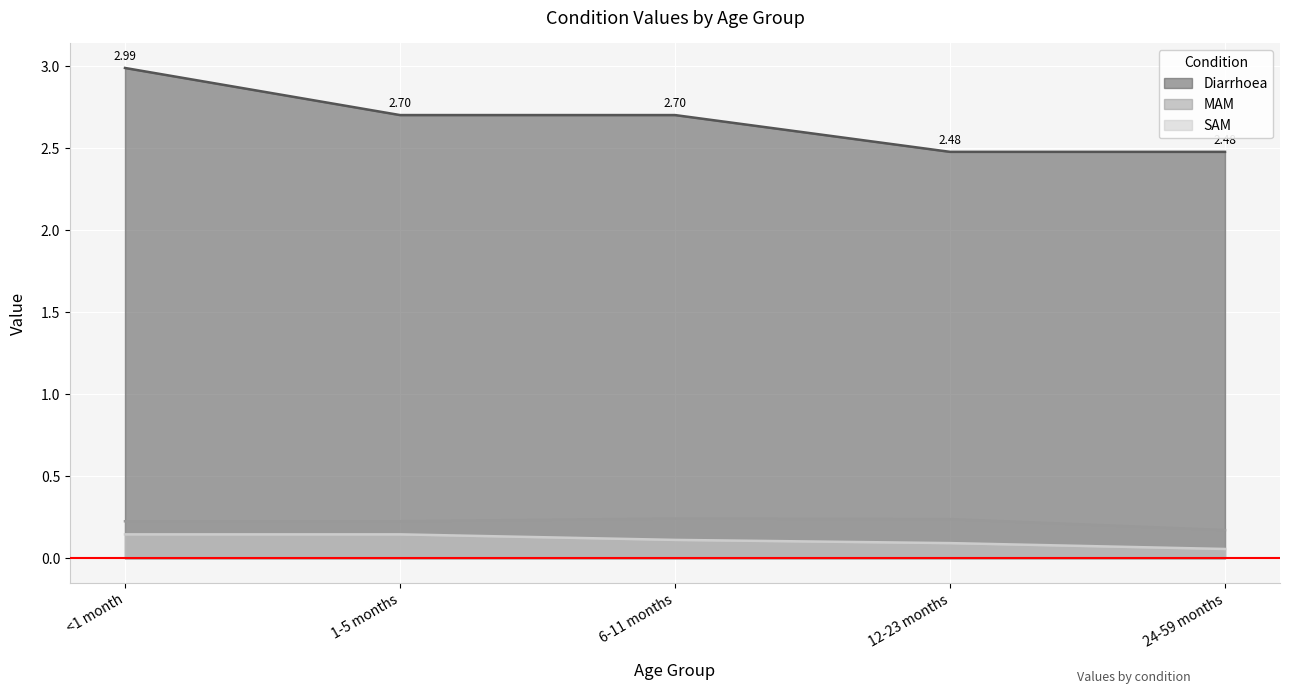

What is the difference between the maximum and second lowest values in the SAM series?

0.1